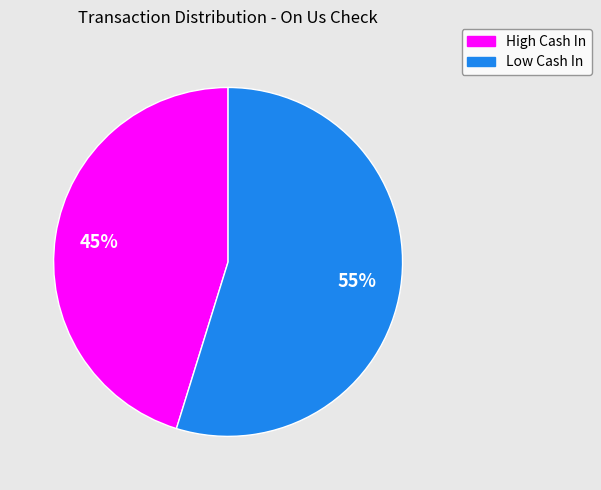

Combined, do Low Cash In and High Cash In account for over 50%?

Yes